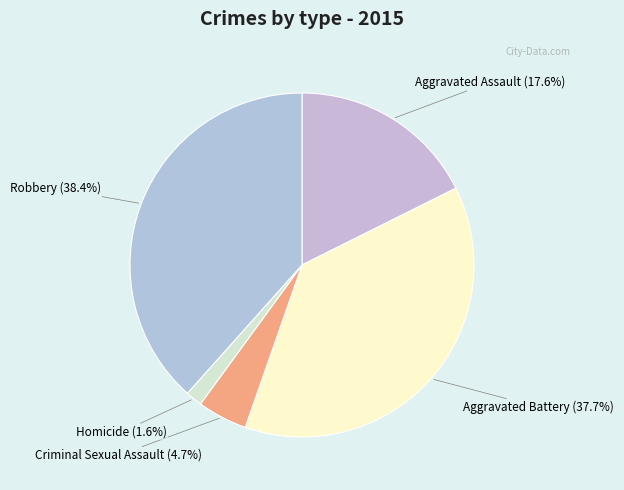

What percentage is NOT represented by Homicide?

98.4%